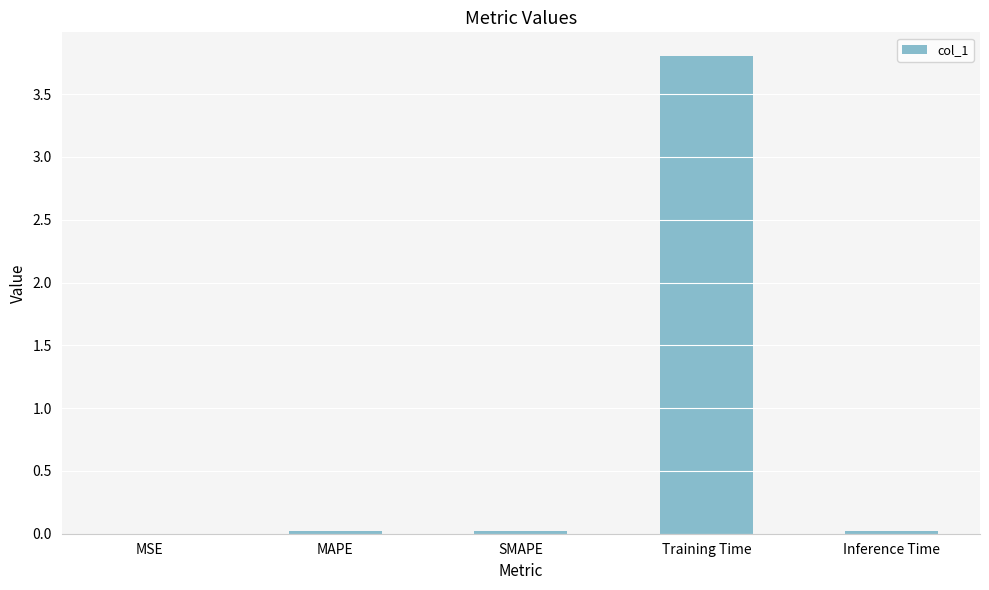

Does the chart contain stacked bars?

No